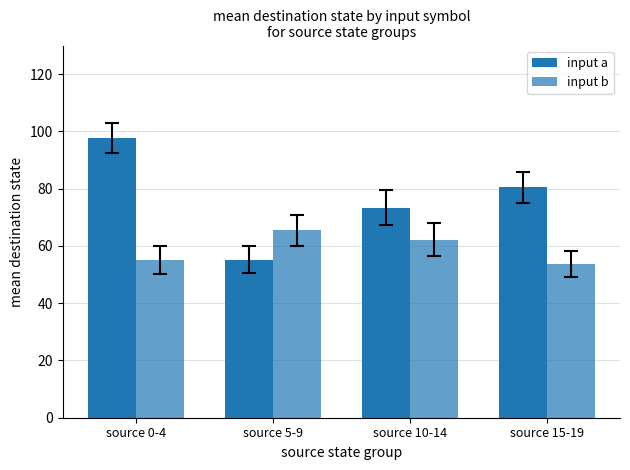

Count the number of categories in the chart.

4